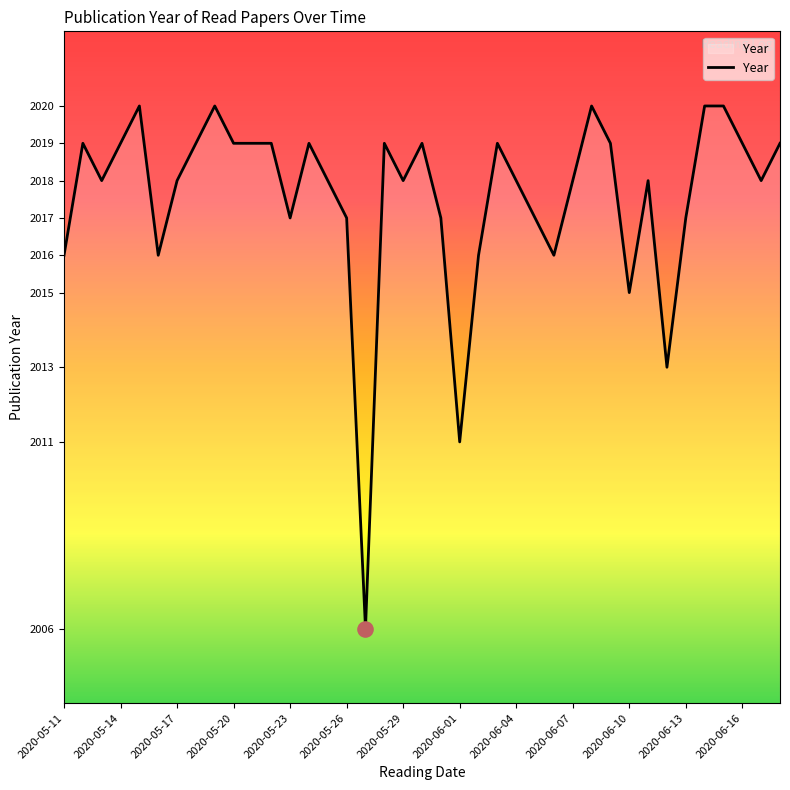

What is the maximum value shown in the chart?

2020